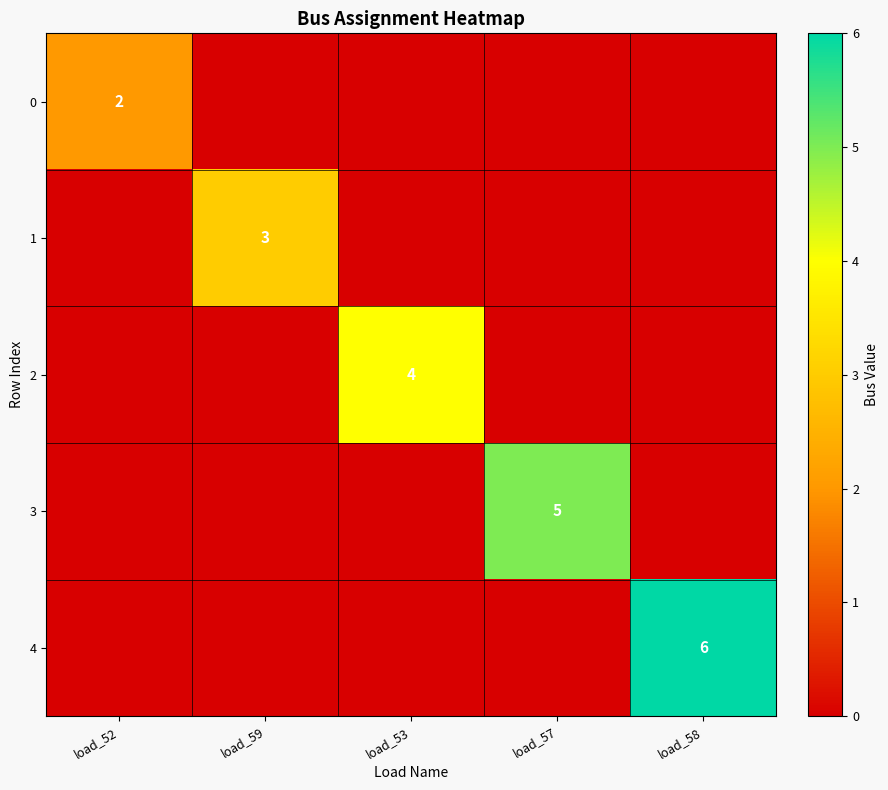

What is the maximum value shown in the chart?

6